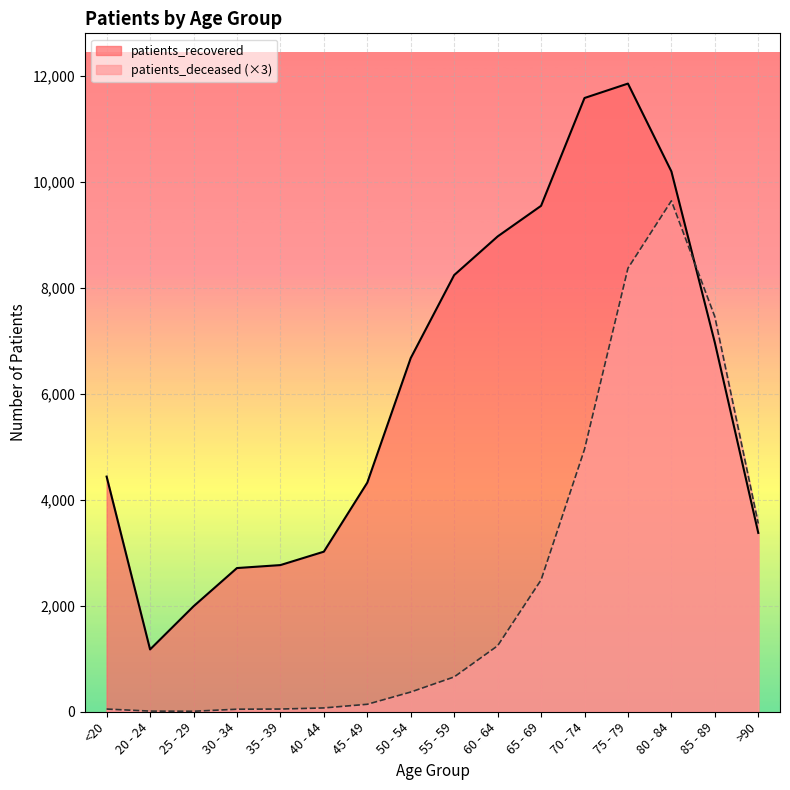

In patients_deceased, how many points are higher than both neighbors (excluding endpoints)?

1